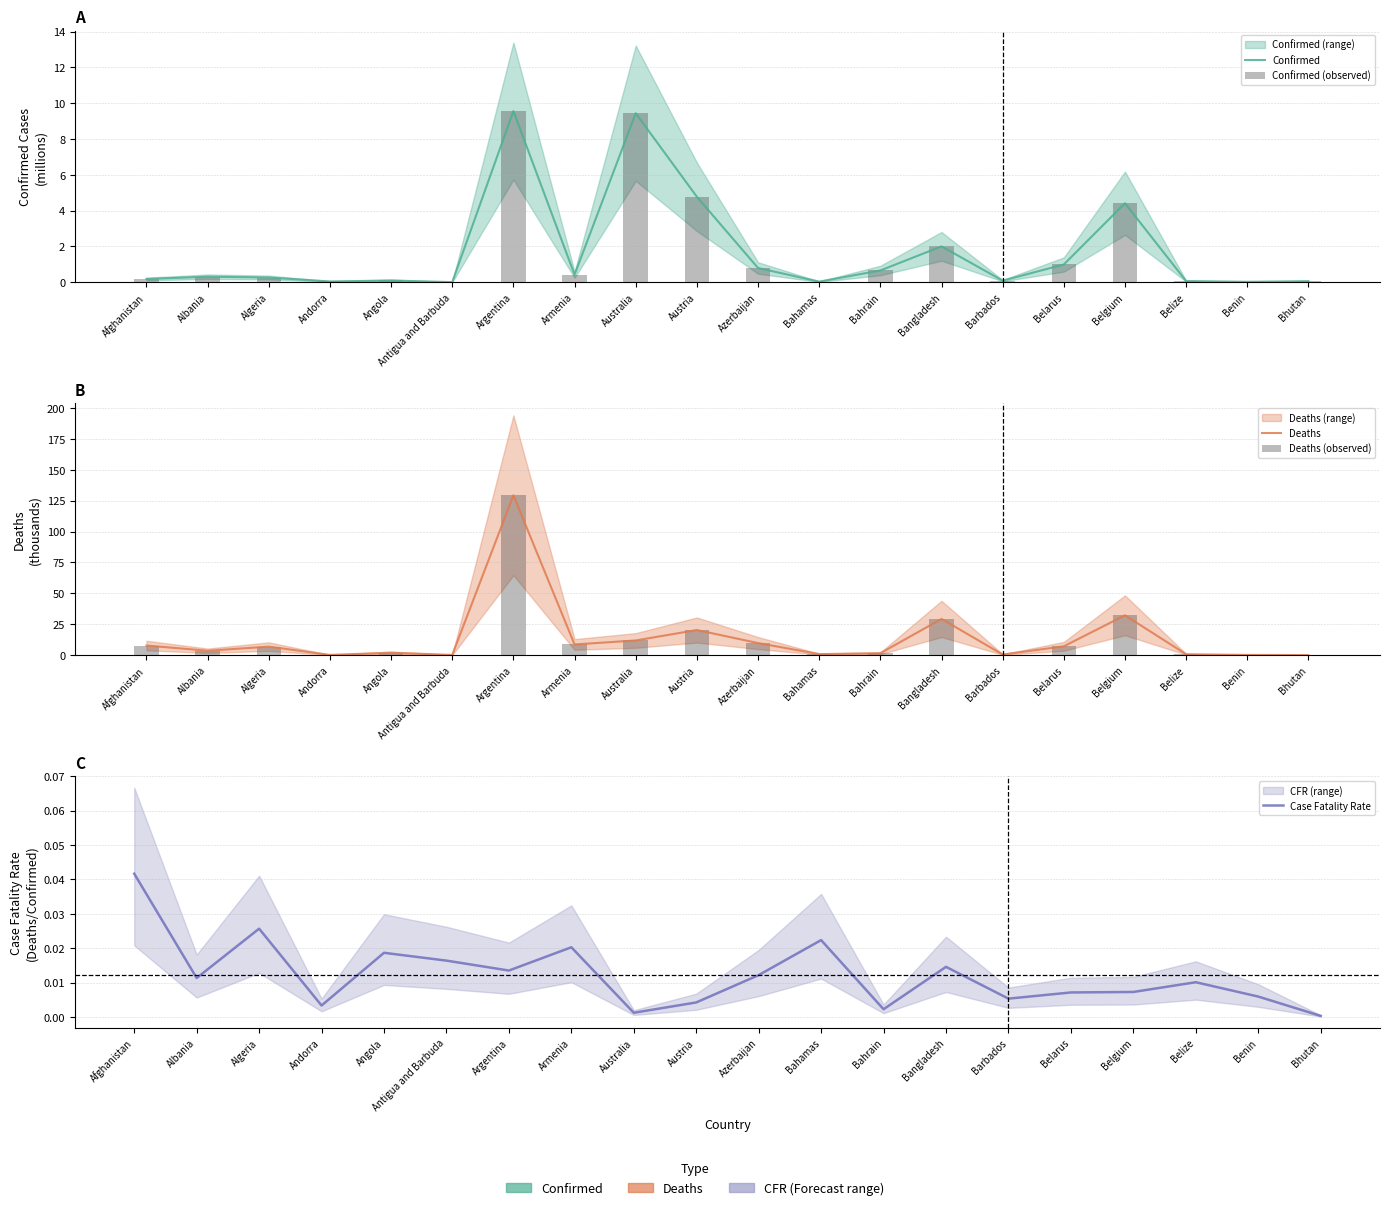

What is the difference between the Deaths values at Argentina and Bahamas?

128.5